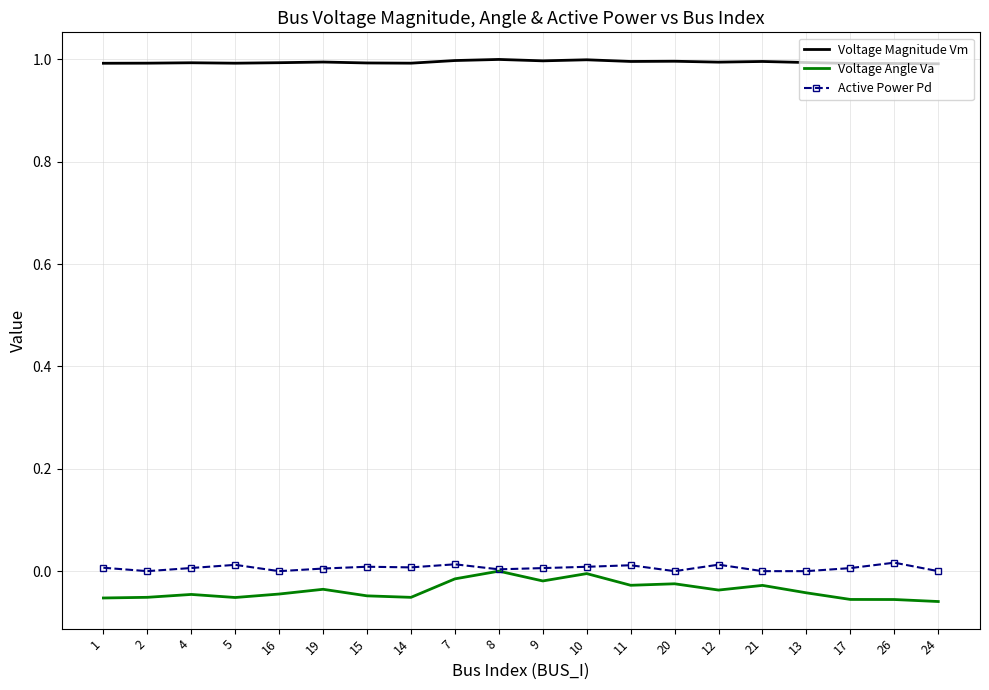

What is the approximate value of Voltage Magnitude Vm at 20?

1.0